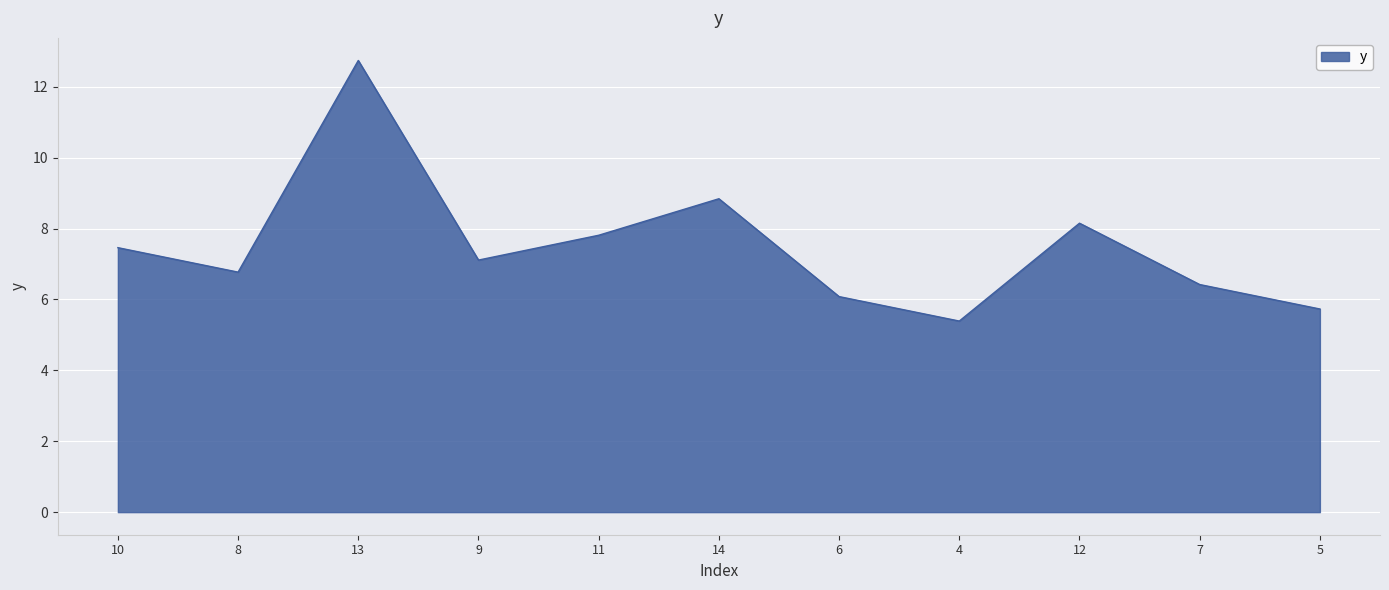

Count the number of data series in this chart.

1